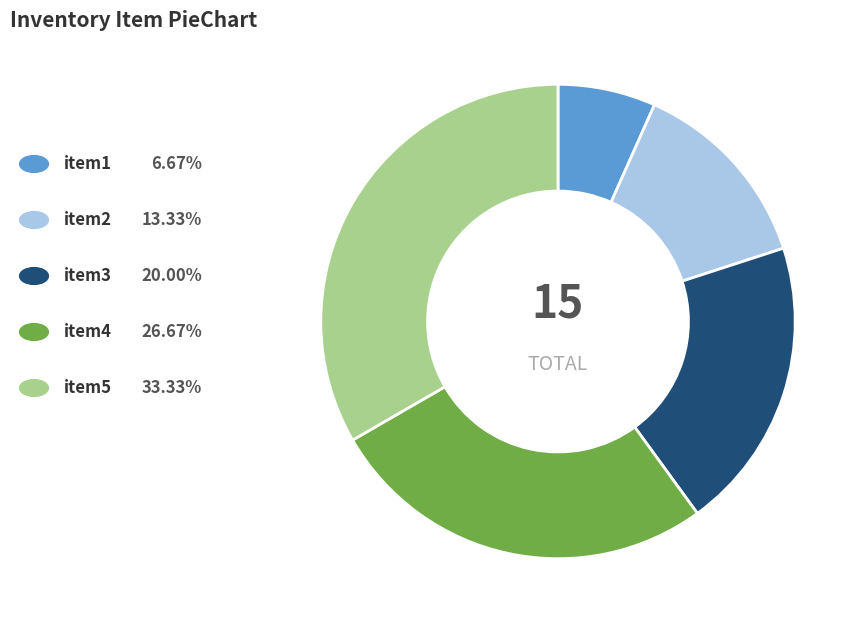

Is there any slice that represents more than half of the pie?

No